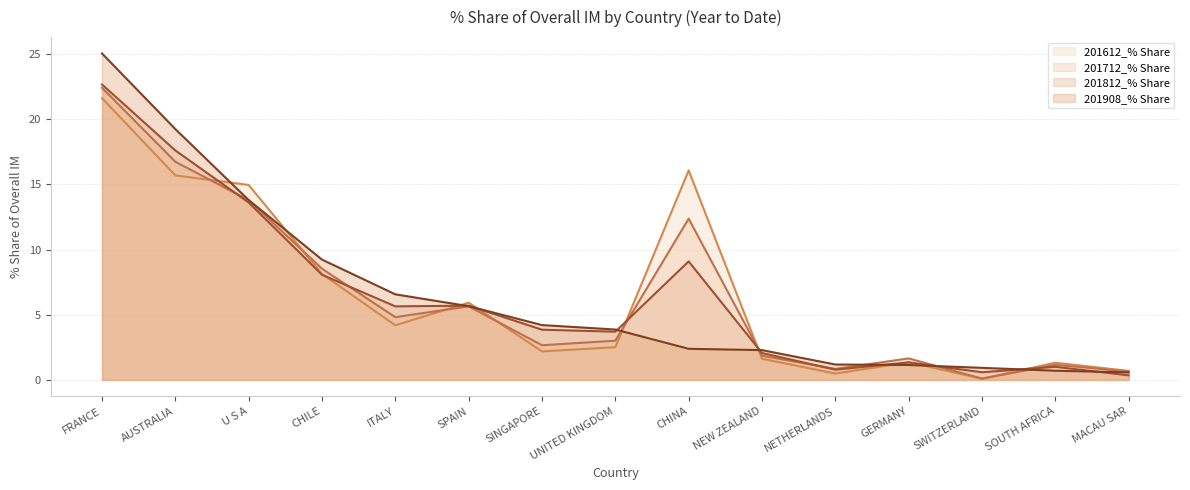

What is the maximum value for 201712_% Share?

22.4